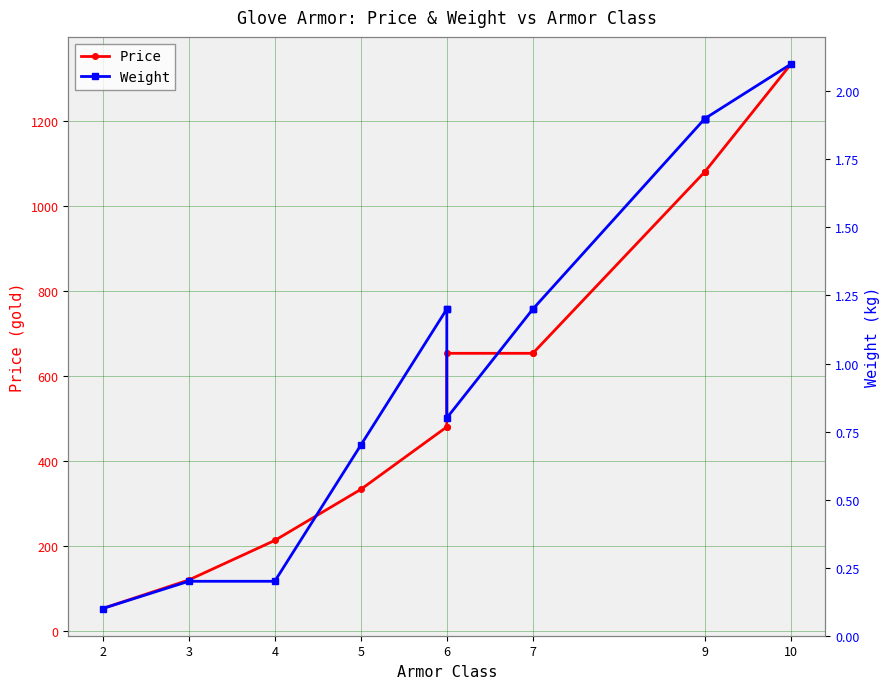

At which category does the chart reach its minimum across all series?

2